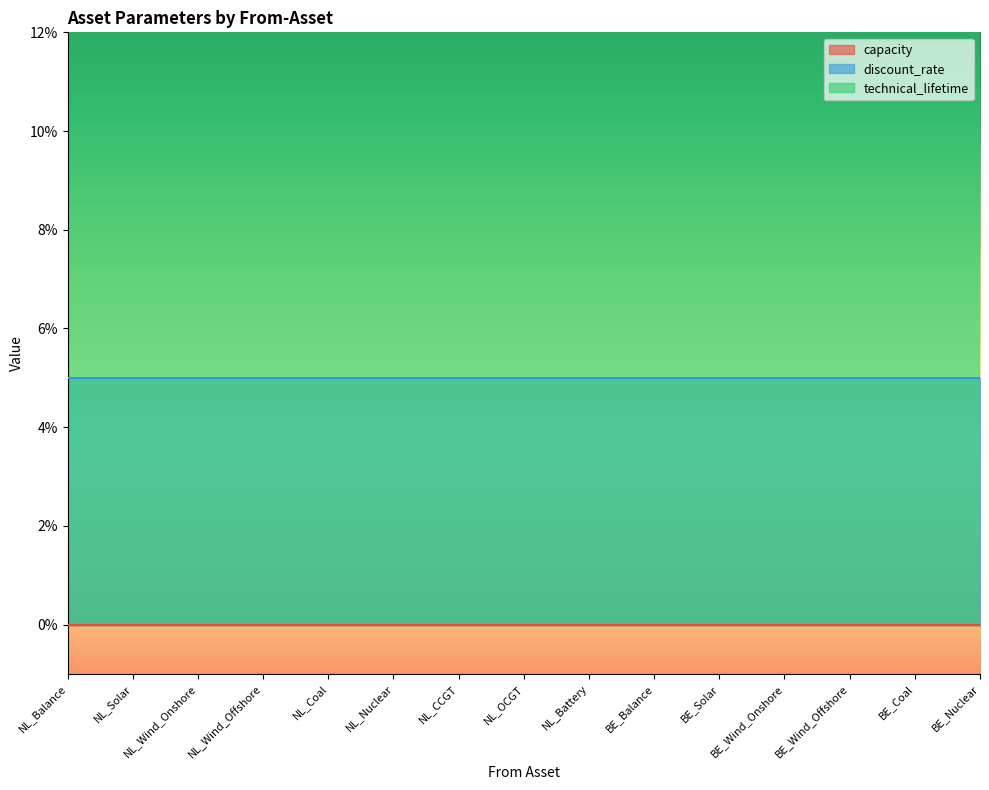

What is the label of the 11th point from the left?

BE_Solar